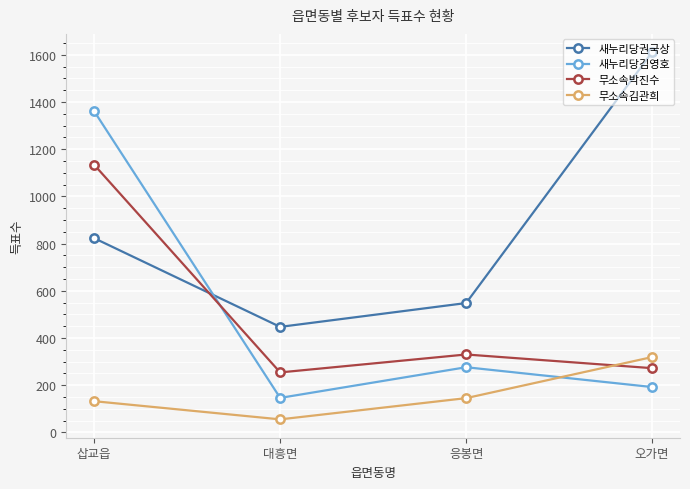

At which label does 새누리당권국상 reach its peak?

오가면